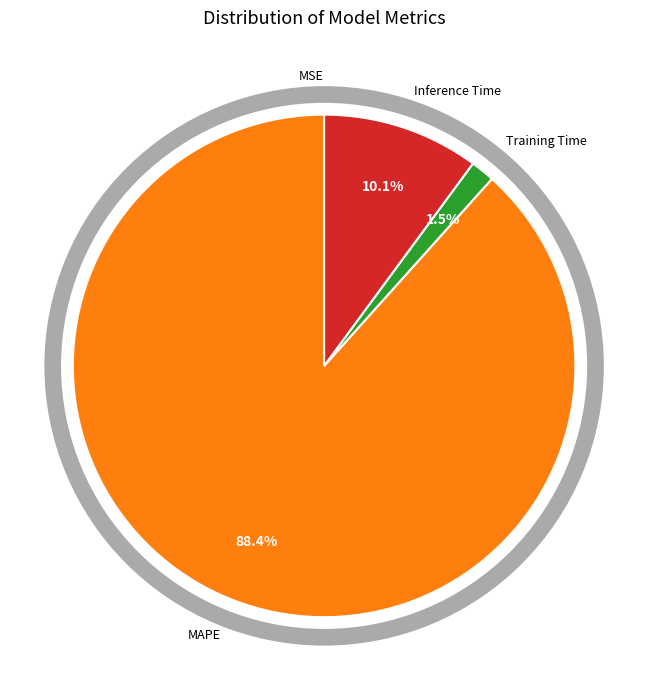

Does any single category account for the majority?

Yes